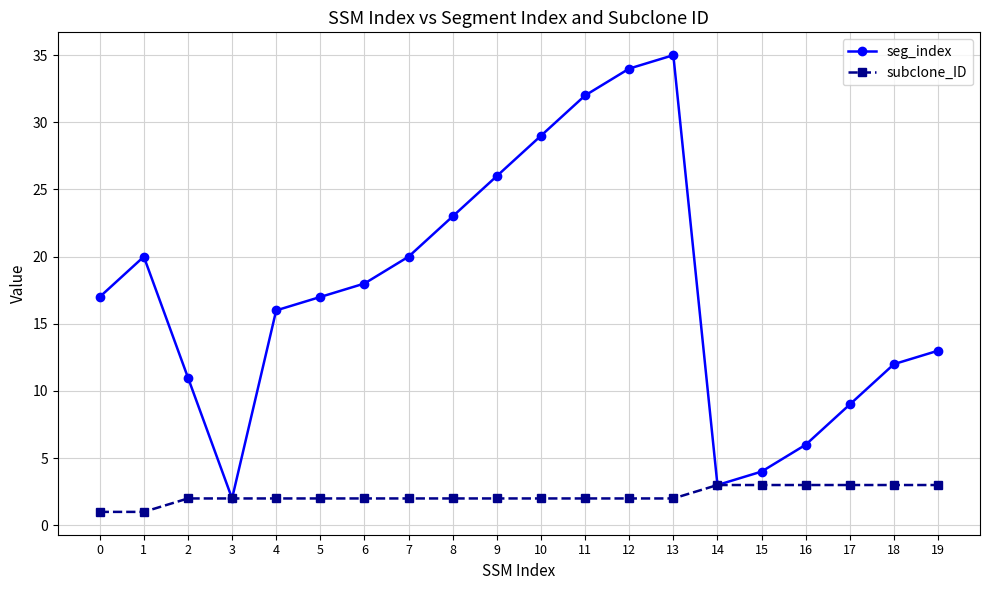

Rank the series by their average value, from highest to lowest.

seg_index, subclone_ID